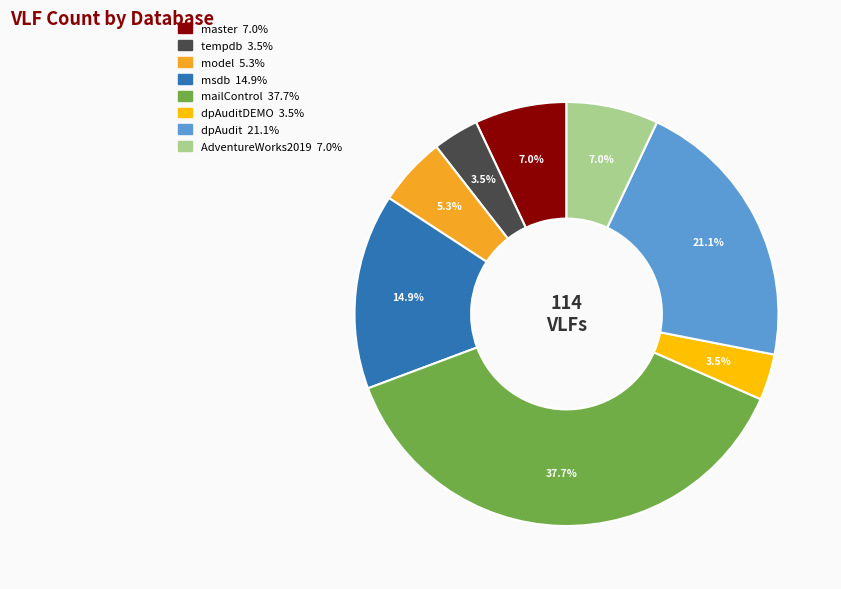

Between dpAuditDEMO 3.5% and AdventureWorks2019 7.0%, which is larger?

AdventureWorks2019 7.0%